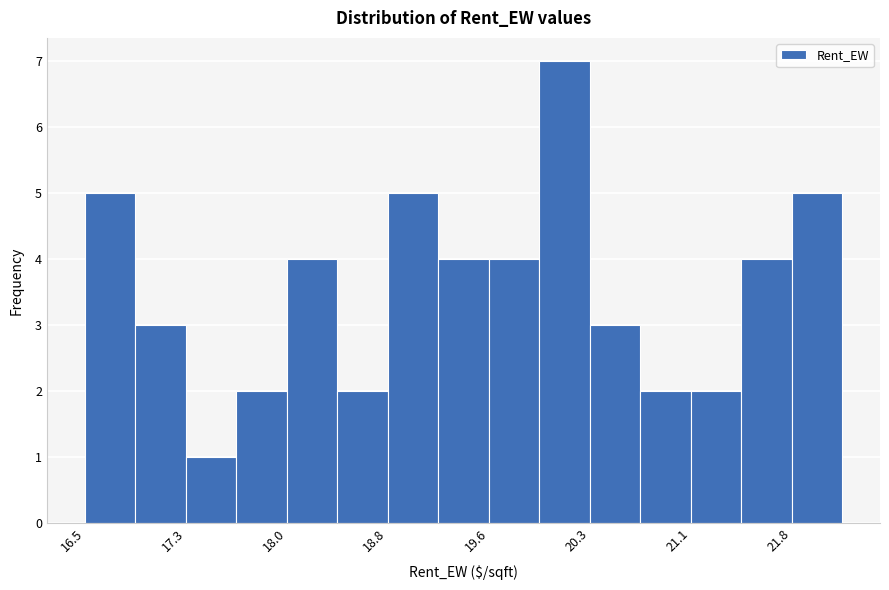

Read against the x-axis, roughly where is the centre of the tallest bar?

20.1